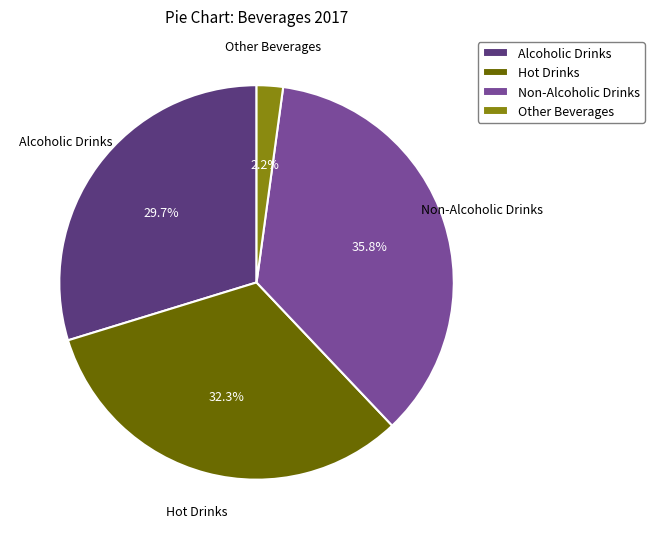

To the nearest percent, what is the difference between the largest and smallest slice percentages?

34%